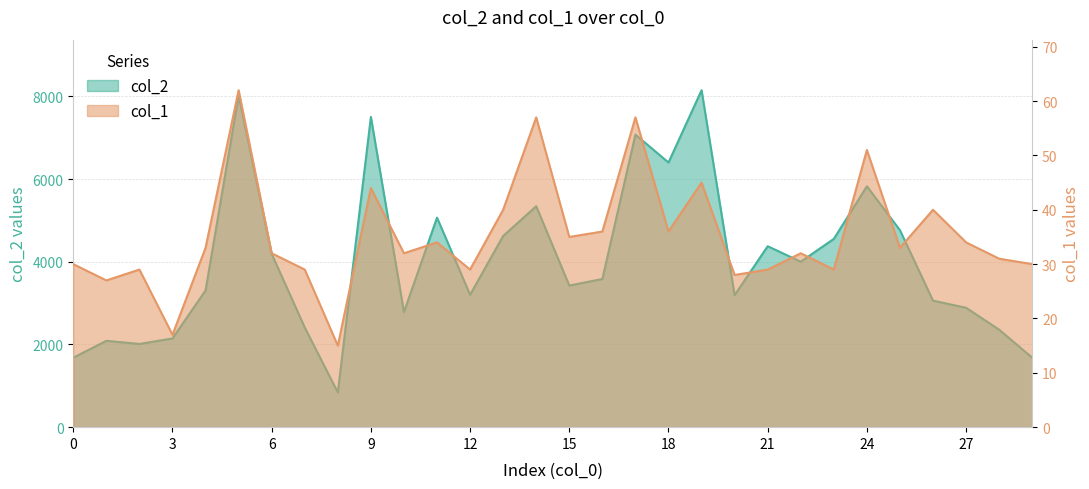

Where is the first local minimum for col_1?

1